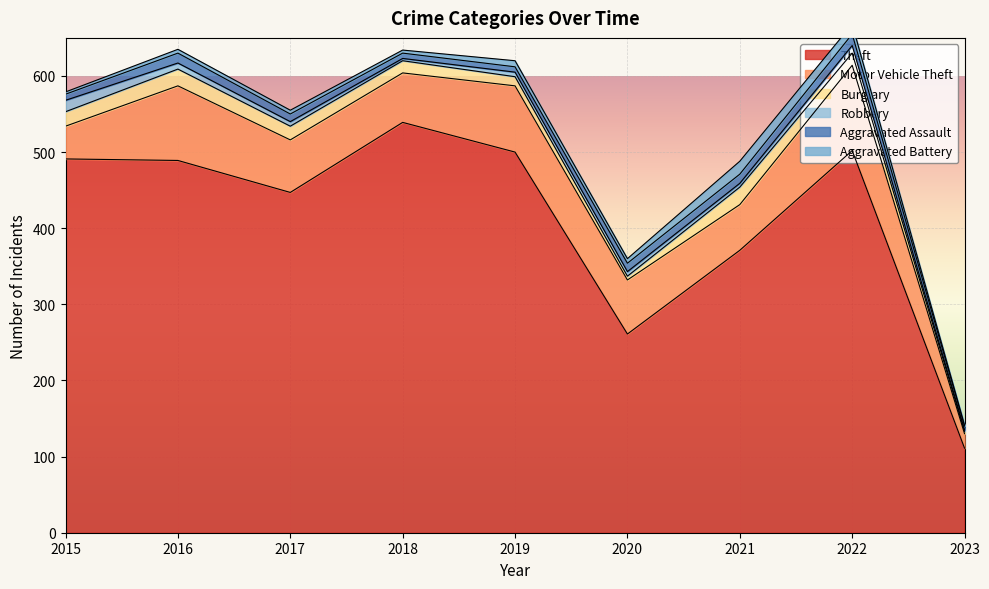

At 2021, list the series in order from largest to smallest.

Theft, Motor Vehicle Theft, Burglary, Aggravated Battery, Aggravated Assault, Robbery